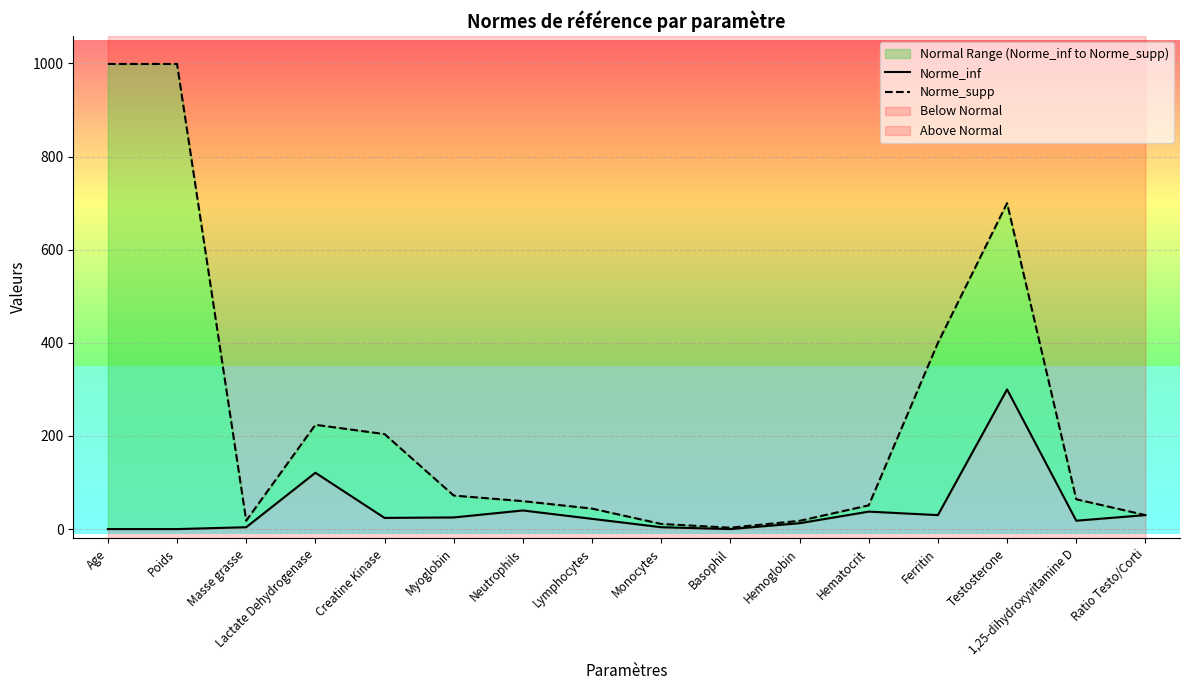

Reading right to left, extract all data points from this chart.

Norme_inf: Ratio Testo/Corti=30.0	1,25-dihydroxyvitamine D=18.0	Testosterone=300.0	Ferritin=30.0	Hematocrit=37.5	Hemoglobin=12.6	Basophil=0.0	Monocytes=4.0	Lymphocytes=22.0	Neutrophils=40.0	Myoglobin=25.0	Creatine Kinase=24.0	Lactate Dehydrogenase=121.0	Masse grasse=4.0	Poids=0.0	Age=0.0
Norme_supp: Ratio Testo/Corti=30.0	1,25-dihydroxyvitamine D=64.0	Testosterone=700.0	Ferritin=400.0	Hematocrit=51.0	Hemoglobin=17.7	Basophil=3.0	Monocytes=11.0	Lymphocytes=44.0	Neutrophils=60.0	Myoglobin=72.0	Creatine Kinase=204.0	Lactate Dehydrogenase=224.0	Masse grasse=18.0	Poids=999.0	Age=999.0